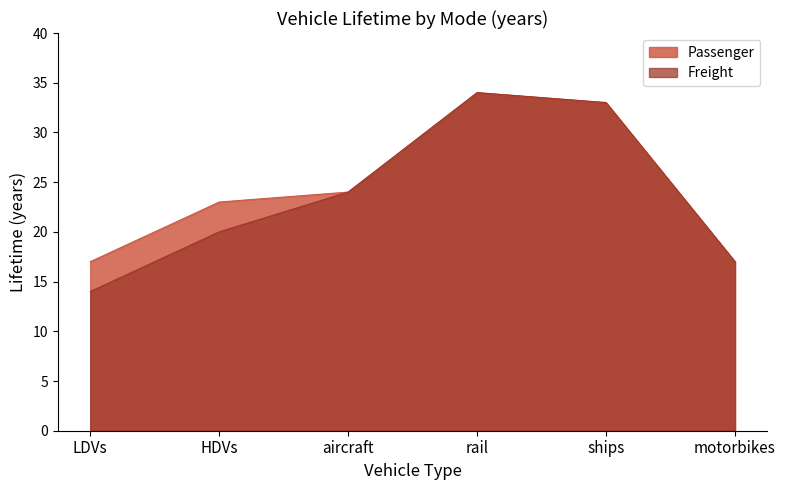

True or false: Freight and Passenger intersect in this chart.

False